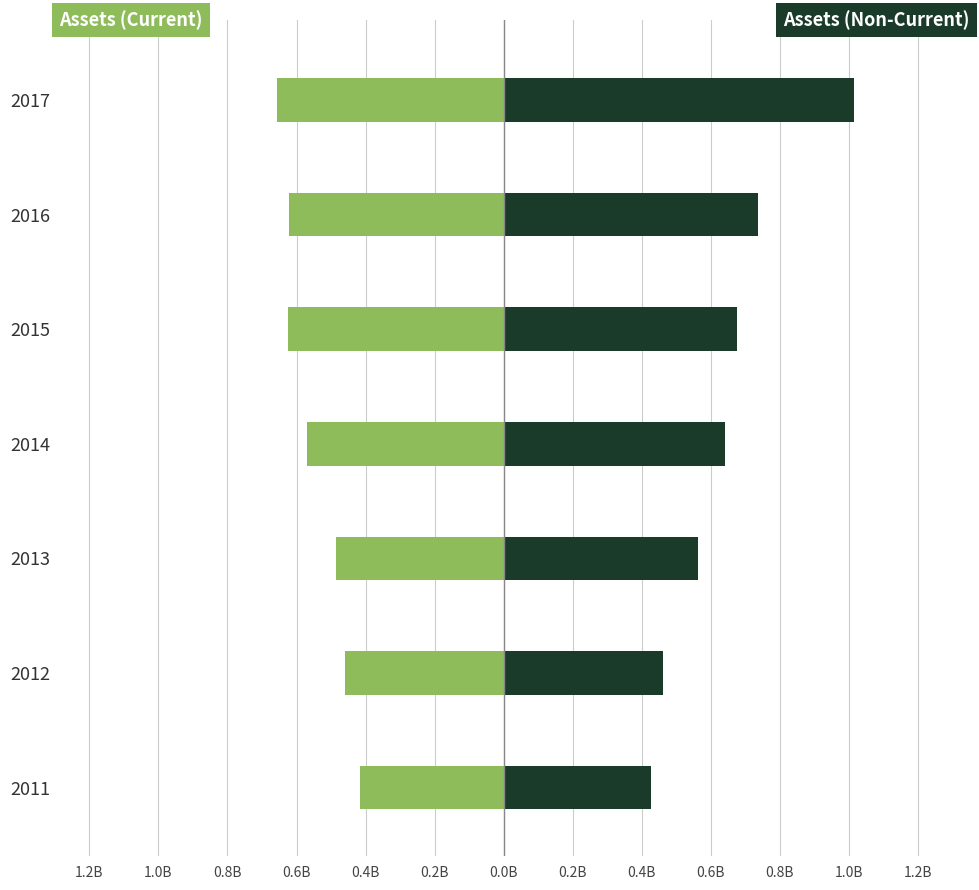

What is the difference between the highest and lowest values at 2013?

1.0